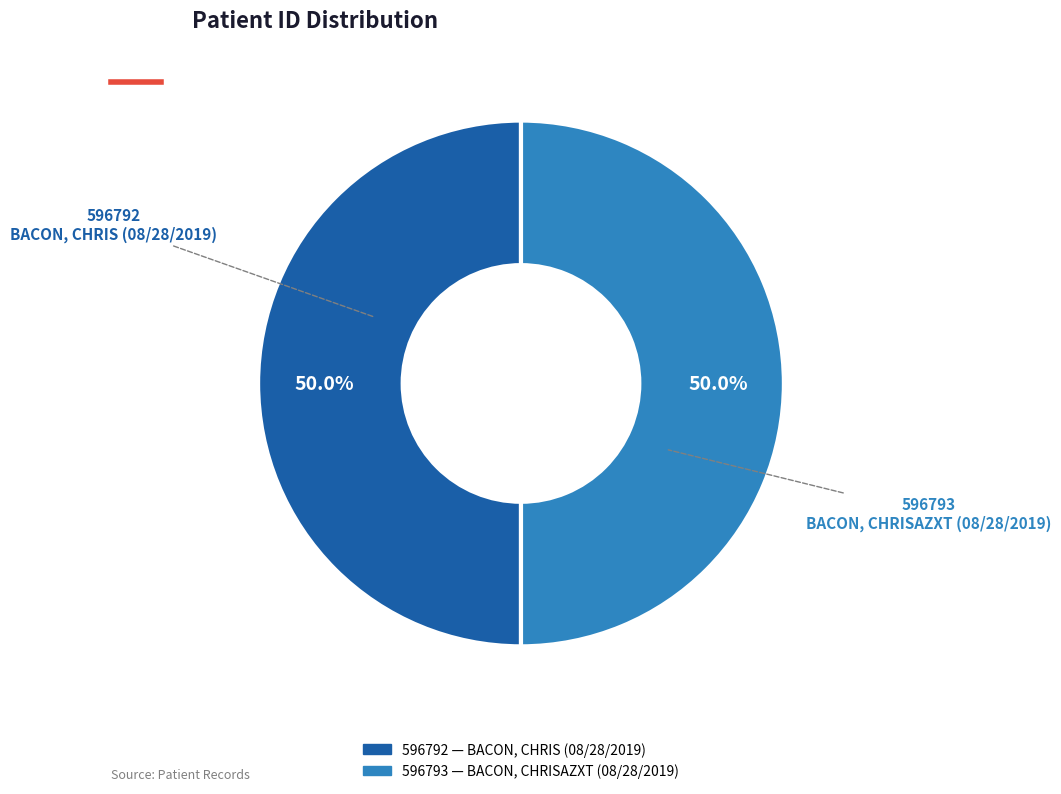

How many segments does this pie chart have?

2